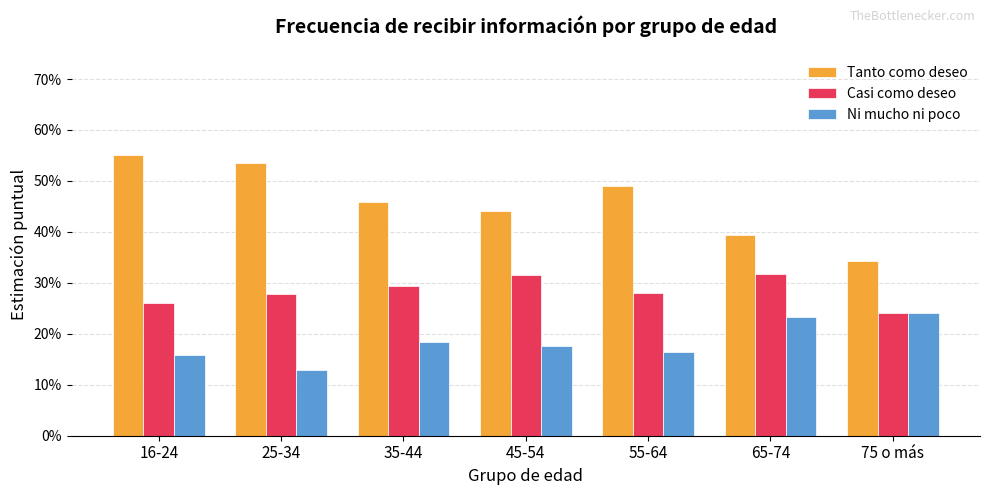

What are all the series names shown in the legend?

Tanto como deseo, Casi como deseo, Ni mucho ni poco